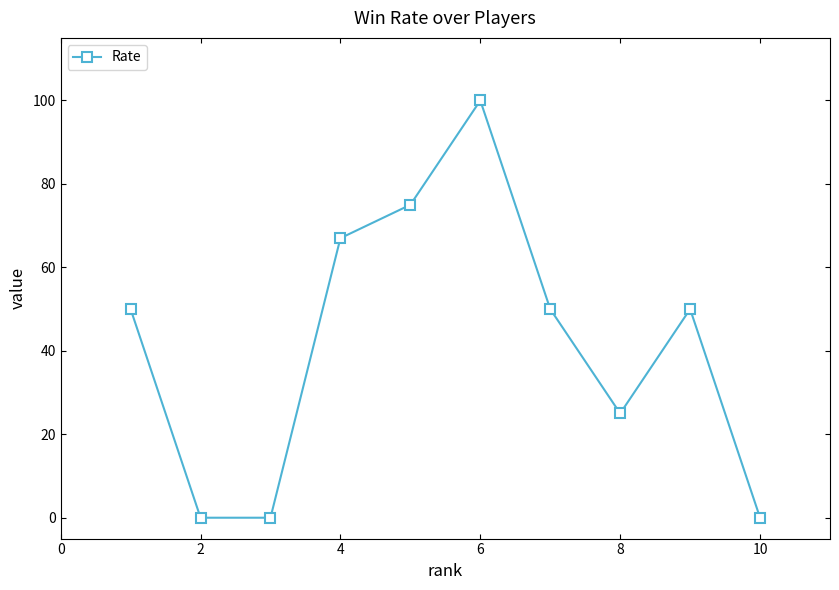

How many interior local peaks (higher than both neighbors) does the data have?

2